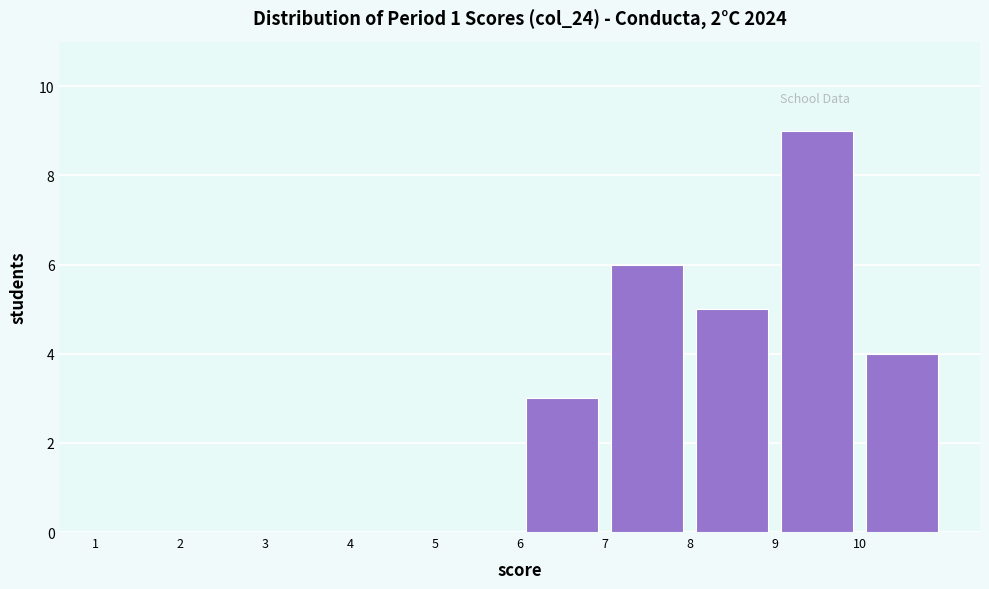

Reading left to right, transcribe this chart: for each bar, give the range it covers on the x-axis and its height. The values are not printed on the chart, so give them approximately, as read against the axis.

1 to 2: 0
2 to 3: 0
3 to 4: 0
4 to 5: 0
5 to 6: 0
6 to 7: 3
7 to 8: 6
8 to 9: 5
9 to 10: 9
10 to 11: 4